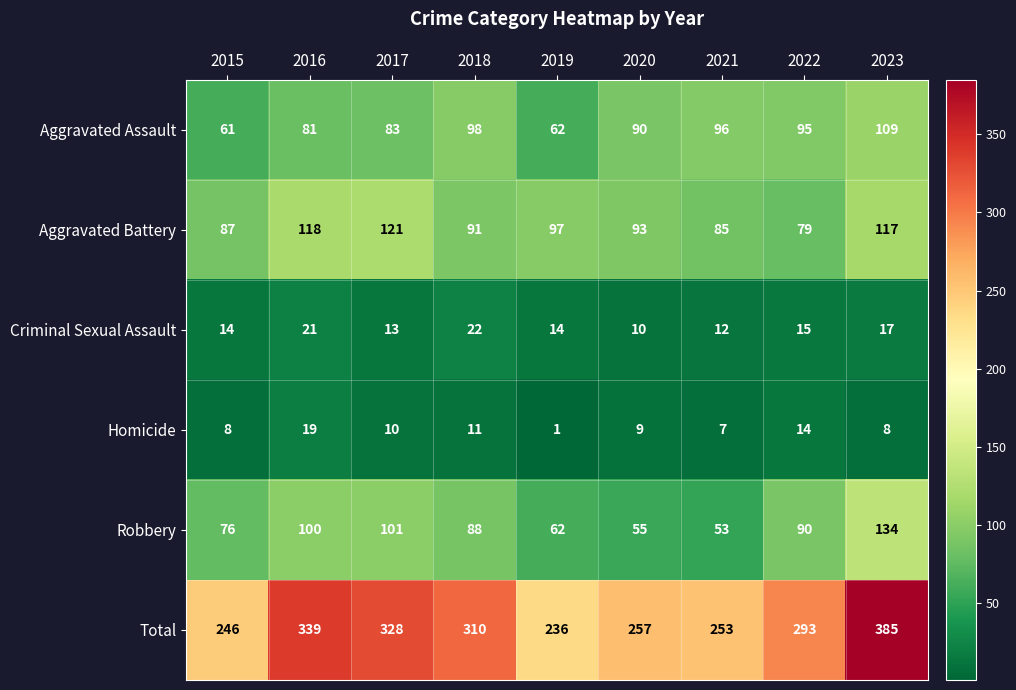

At how many categories does at least one series exceed 211?

9